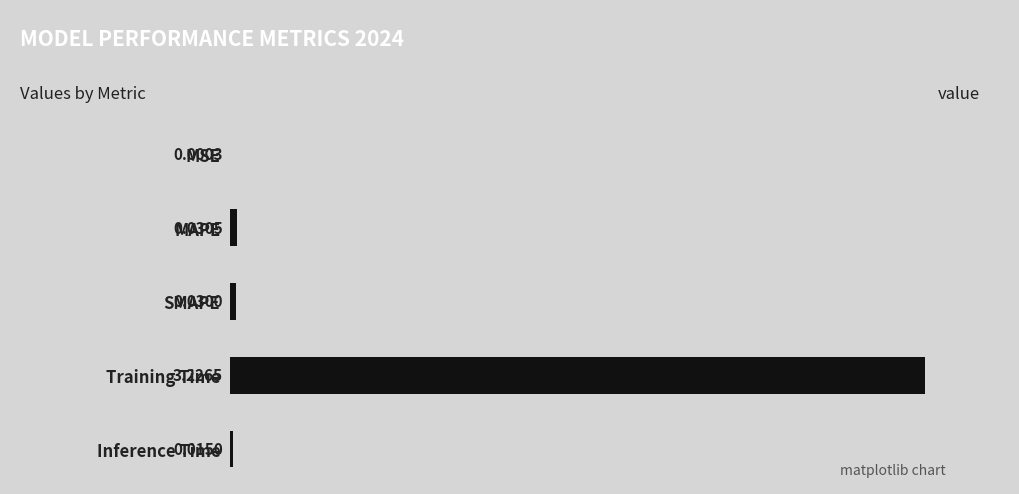

Between MSE and Inference Time, which is larger?

Inference Time